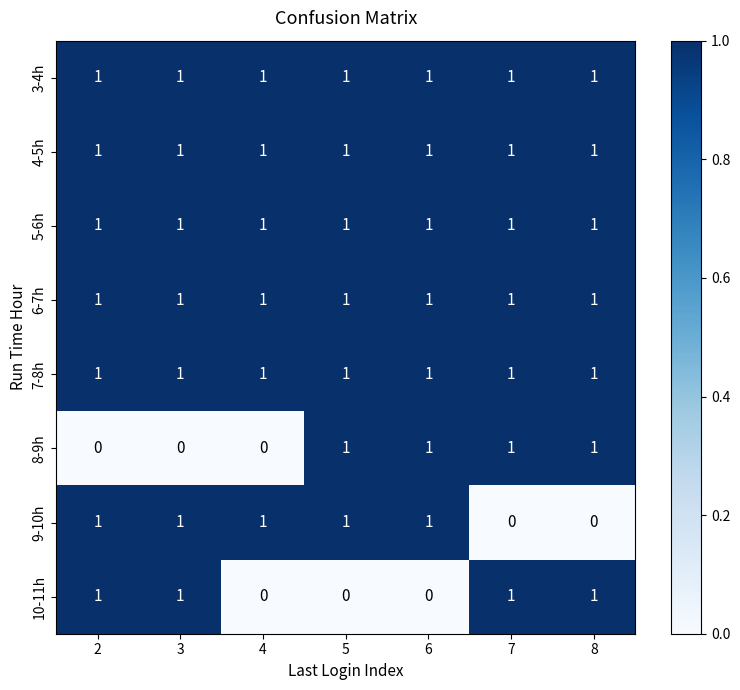

At how many categories does at least one series exceed 0?

7